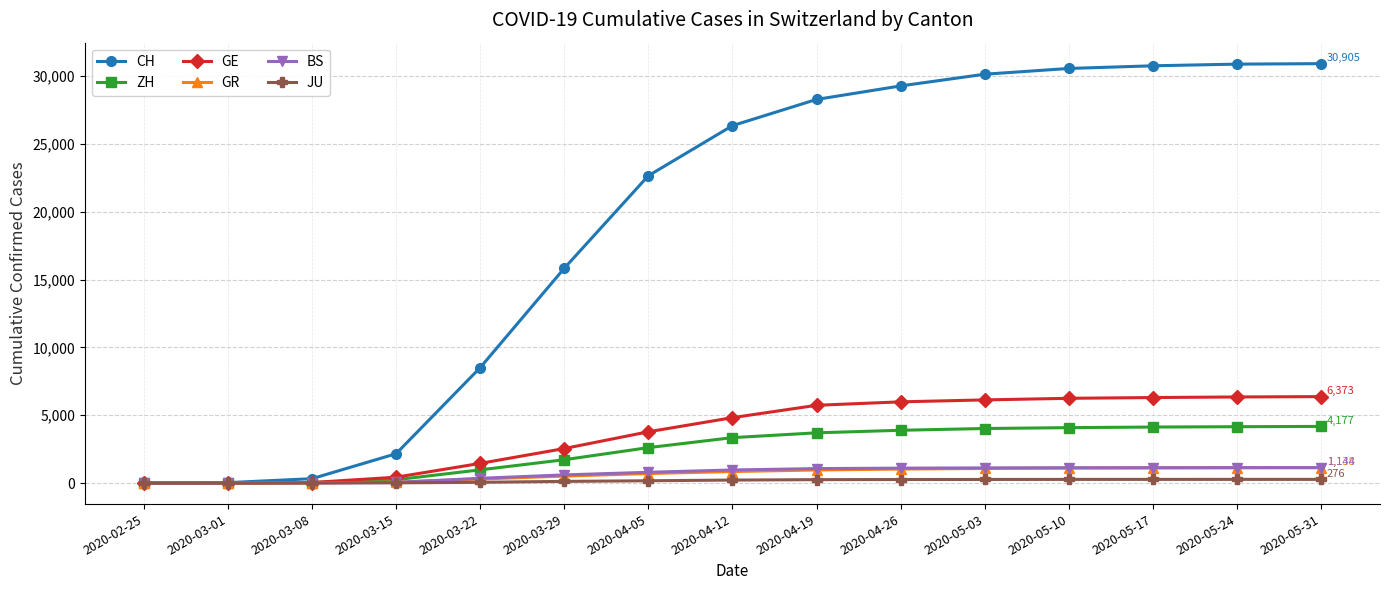

What is the greatest value displayed?

30905